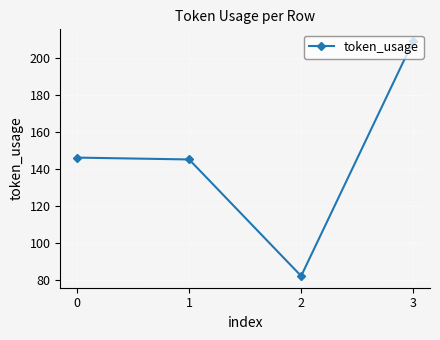

What is the difference between the maximum and minimum values?

127